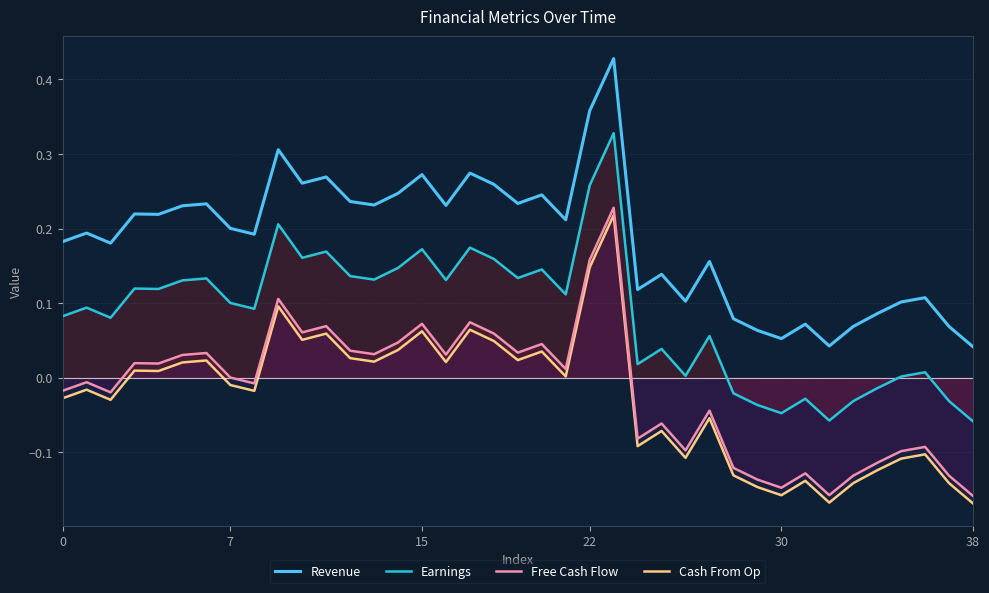

What is the label of the 25th point from the right?

14